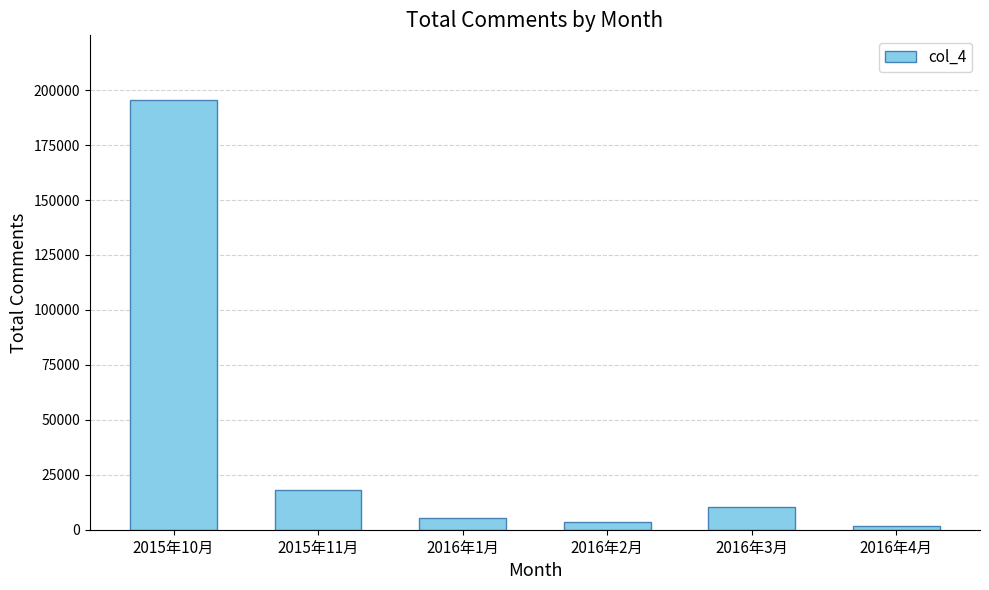

At which category does the chart reach its minimum across all series?

2016年4月